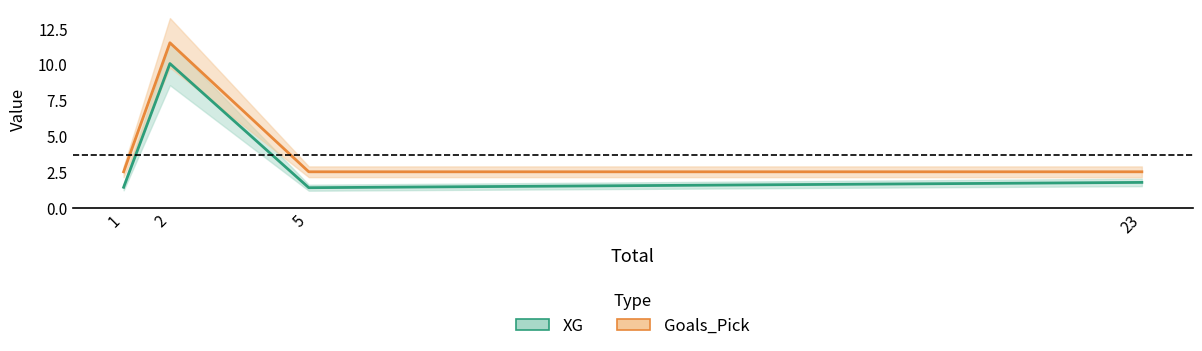

The value of XG at 23 is 1.2. True or false?

False